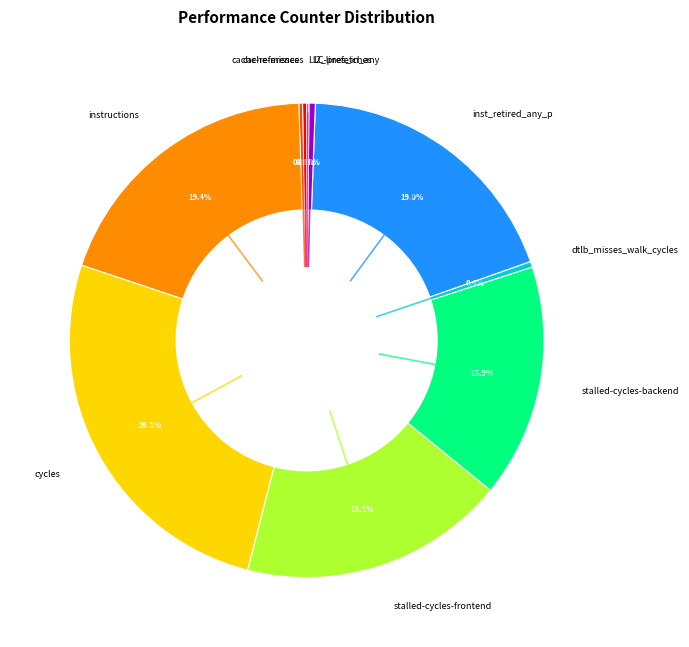

Which has a higher value, inst_retired_any_p or stalled-cycles-backend?

inst_retired_any_p